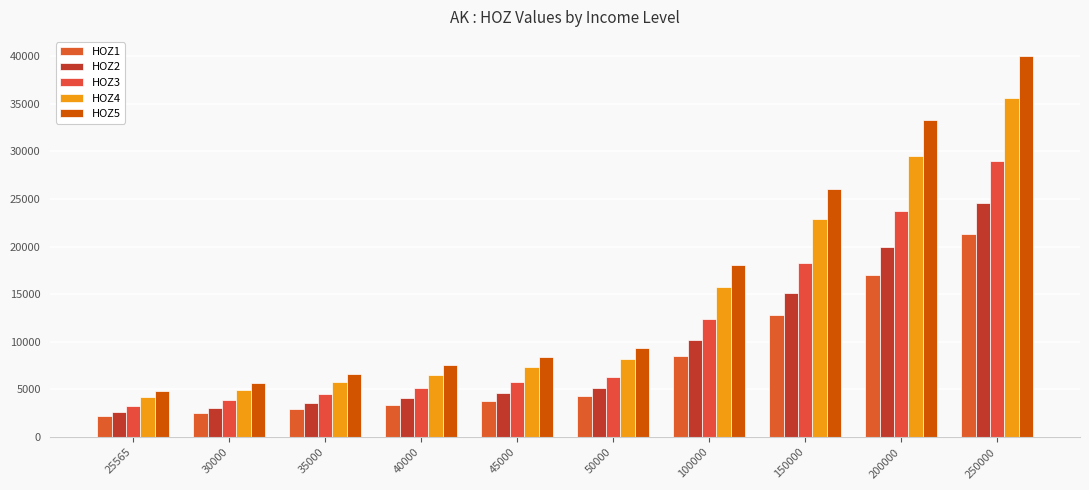

True or false: HOZ4 has a value of 22900 at 150000.

True